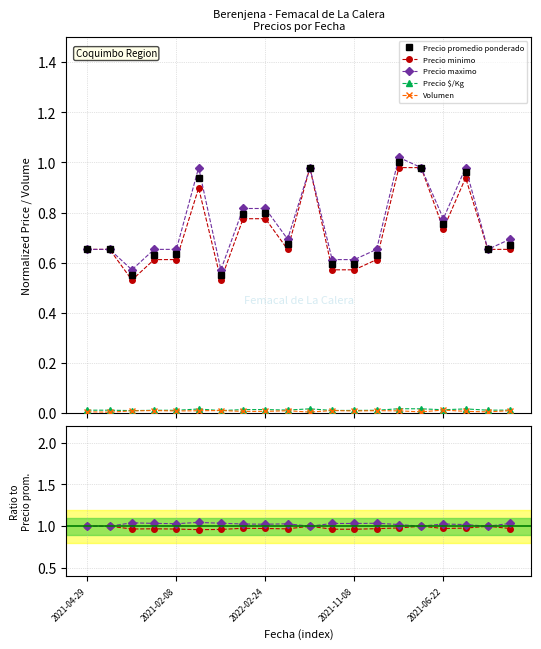

Which has a higher value, 2021-06-22 or 2022-02-24?

2022-02-24